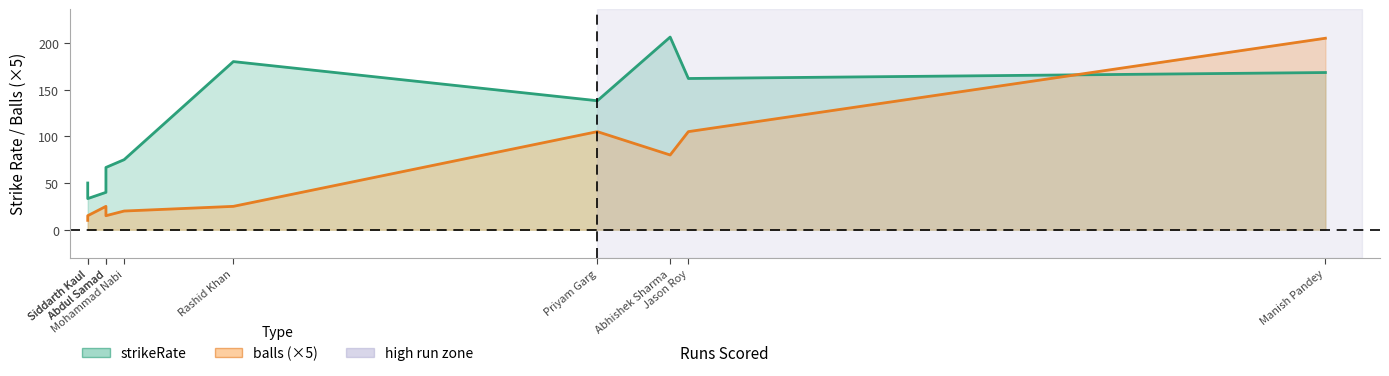

True or false: strikeRate and balls intersect in this chart.

False